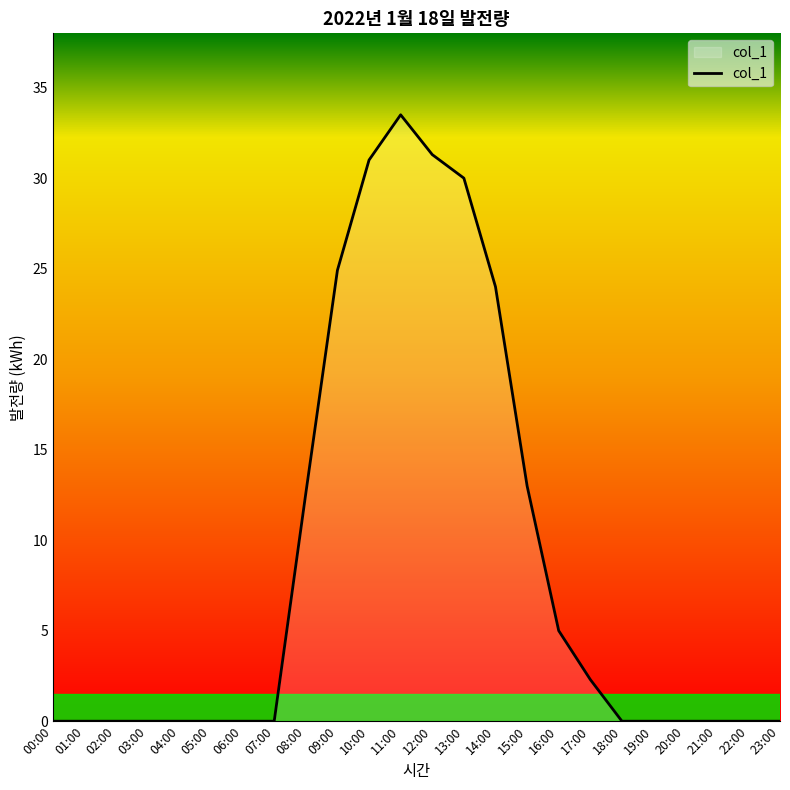

What is the change in value from 04:00 to 11:00?

+33.5